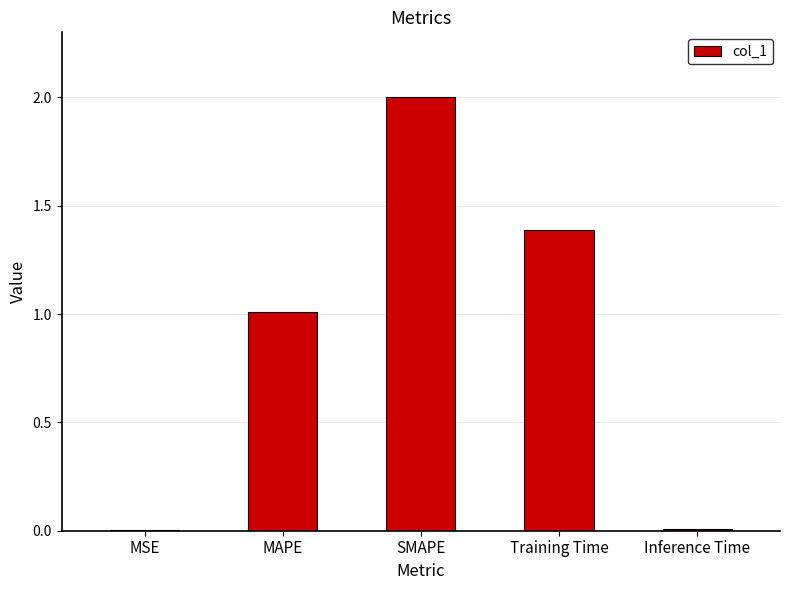

The chart shows a value of 0.5 at Training Time. True or false?

False